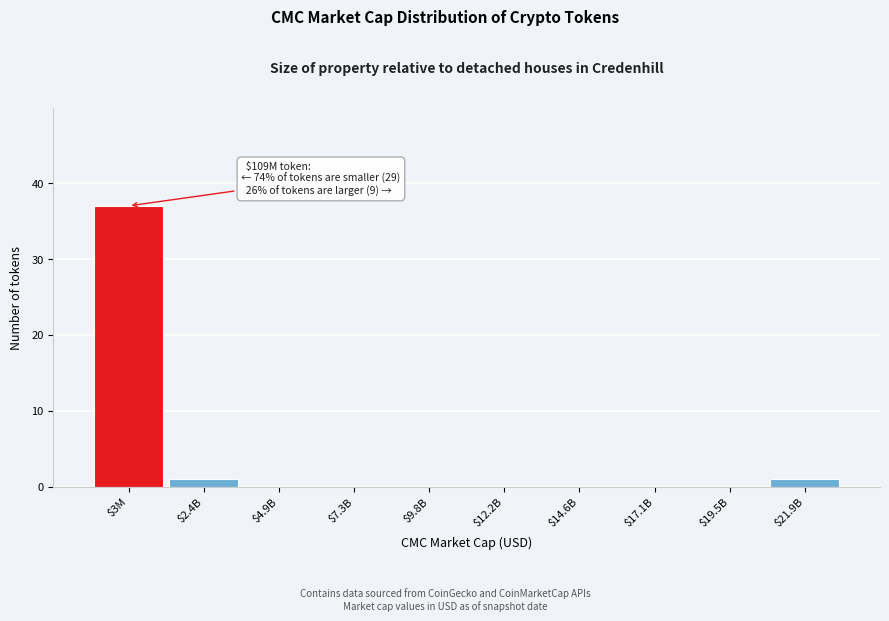

What is the sum of all values?

39